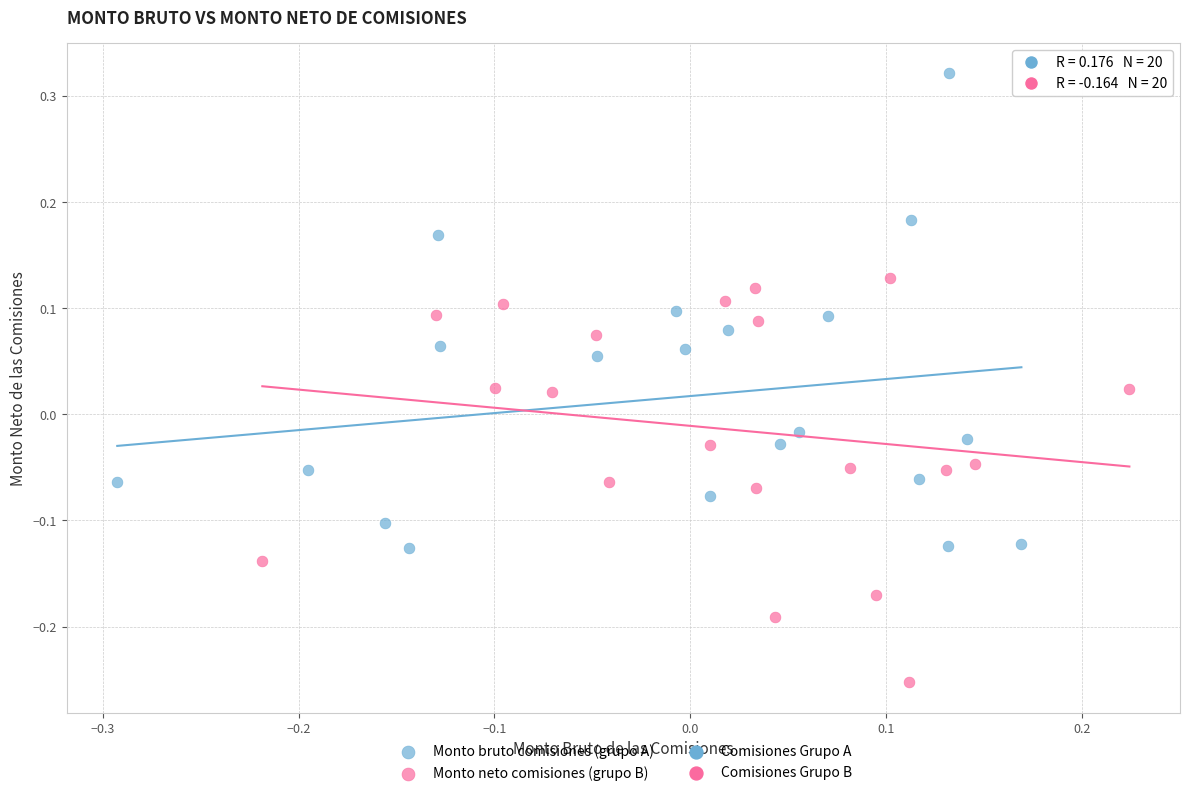

Which series contains the highest Y value?

Monto bruto comisiones (grupo A)